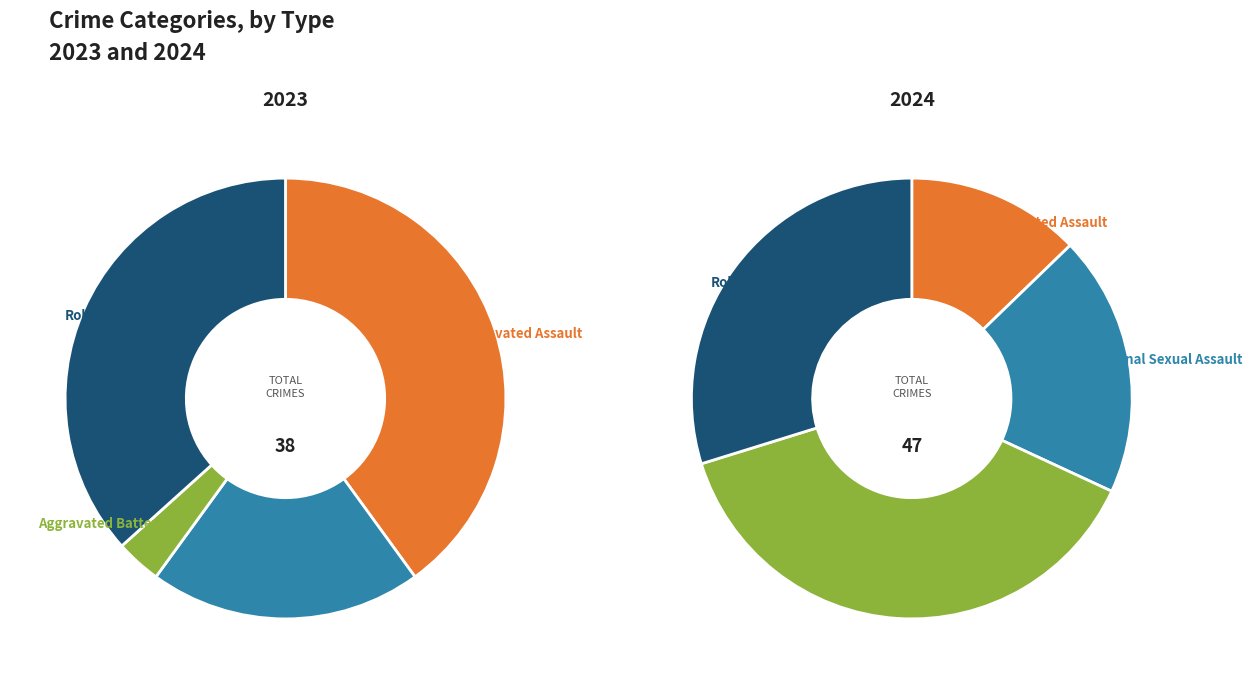

Which slice is the smallest?

Aggravated Battery